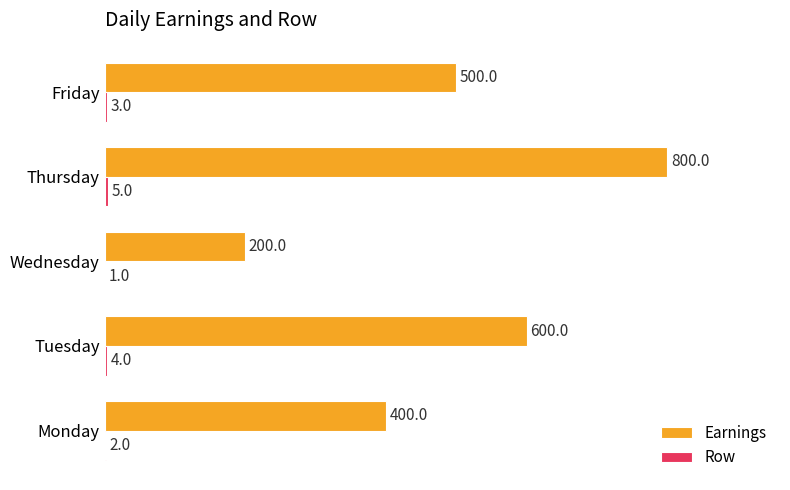

What is the total value across all series at Thursday?

805